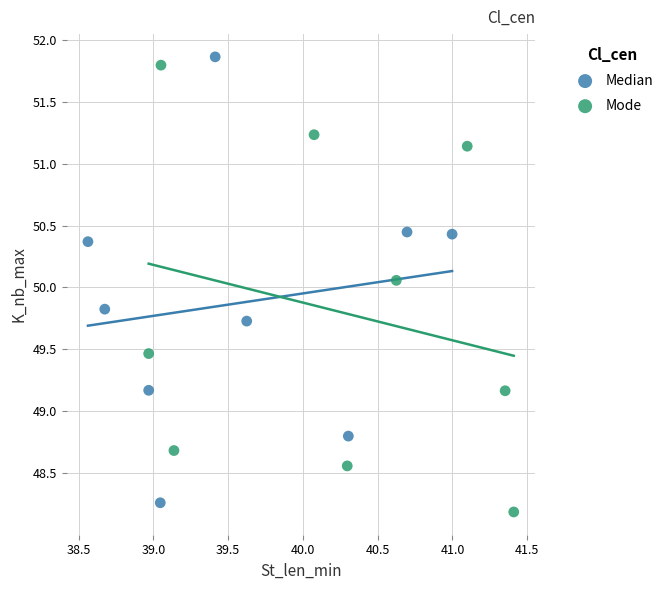

Which series reaches the minimum Y coordinate?

Mode